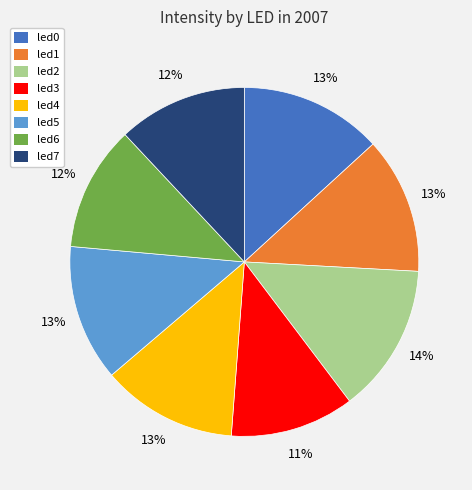

Is it true that led3 is 11% of the pie?

True